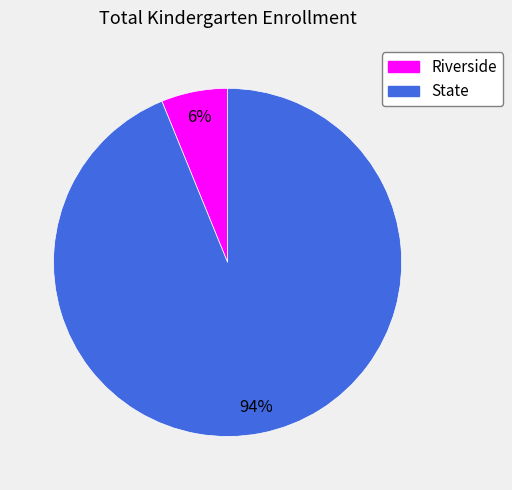

Which slice is the largest?

State